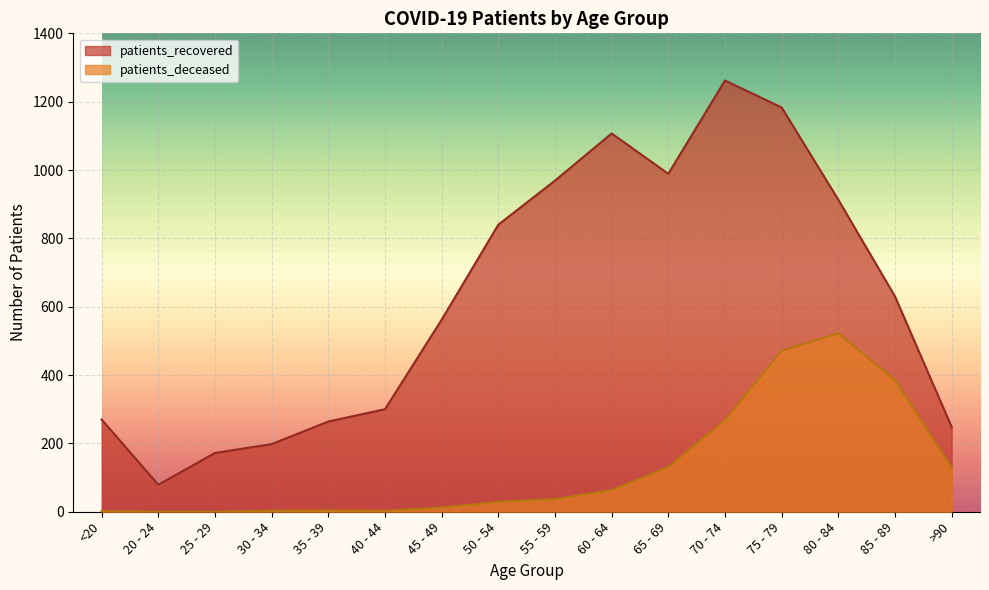

At which label does patients_deceased reach its peak?

80 - 84